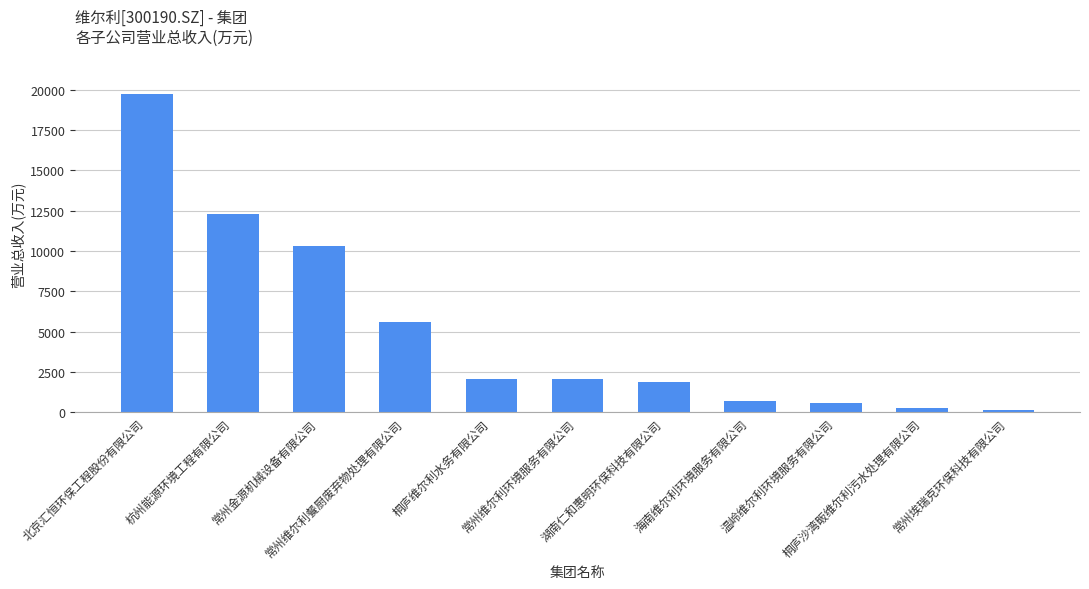

What is the approximate value at 桐庐维尔利水务有限公司?

2093.4